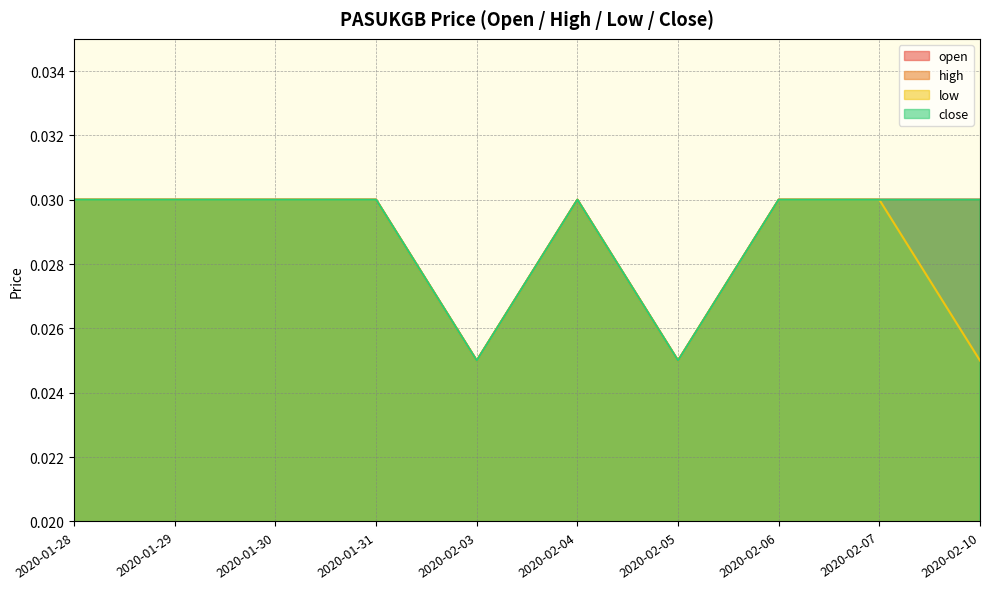

Does the chart have visible grid lines?

Yes